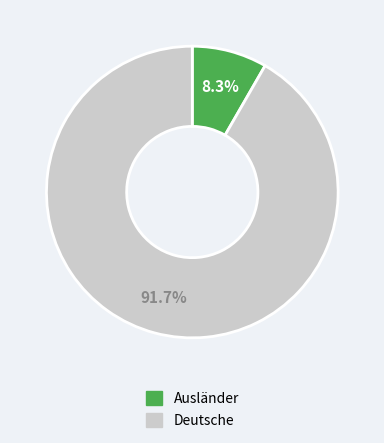

Is there any slice that represents more than half of the pie?

Yes